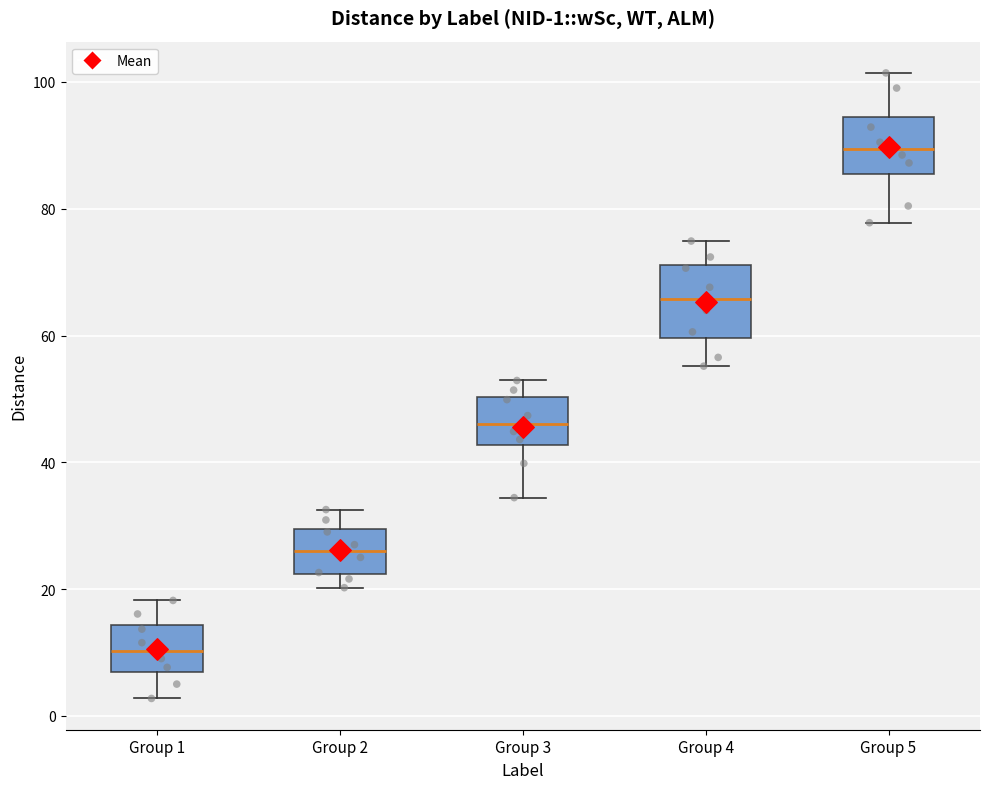

Comparing the boxes themselves (not the whiskers), which one is the tallest?

Group 4